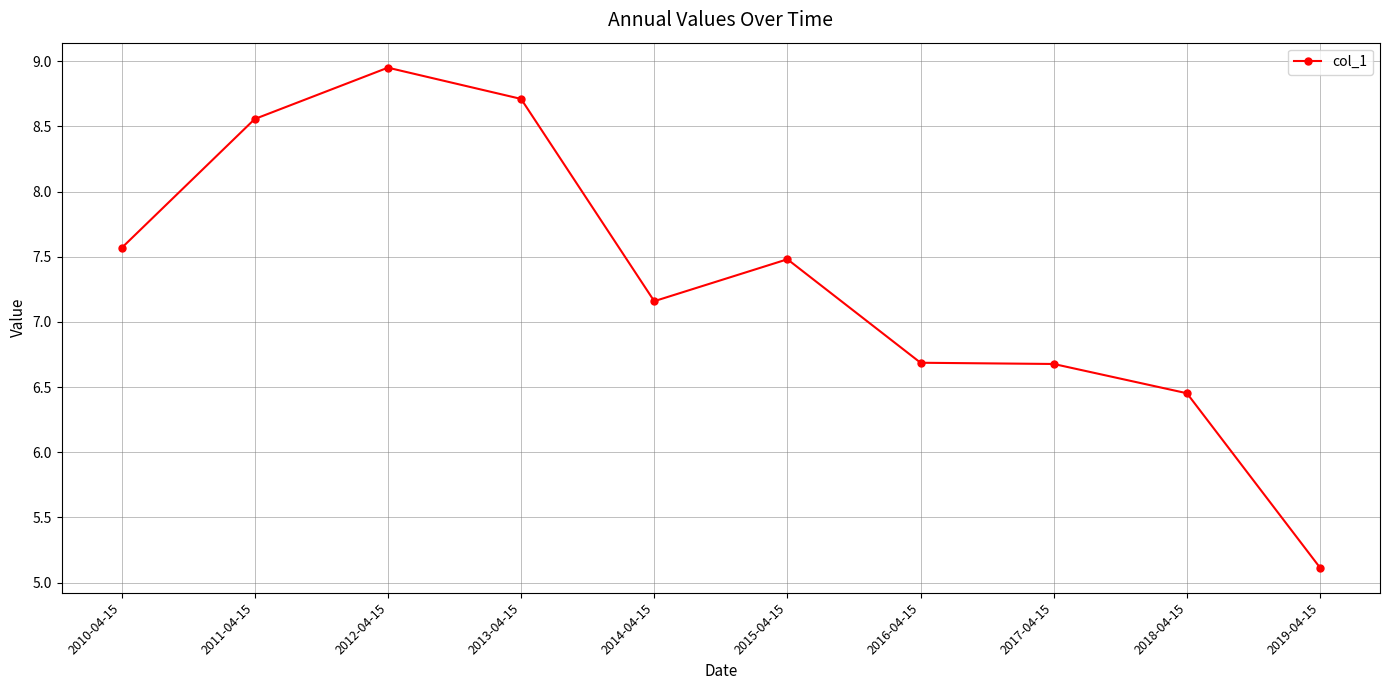

Where is the first local maximum?

2012-04-15